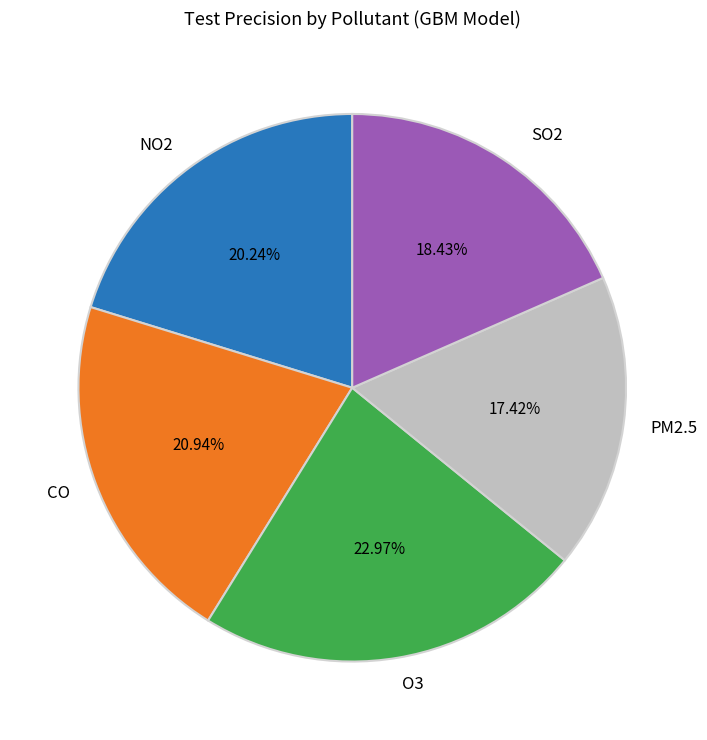

Is PM2.5 the majority of the pie?

No